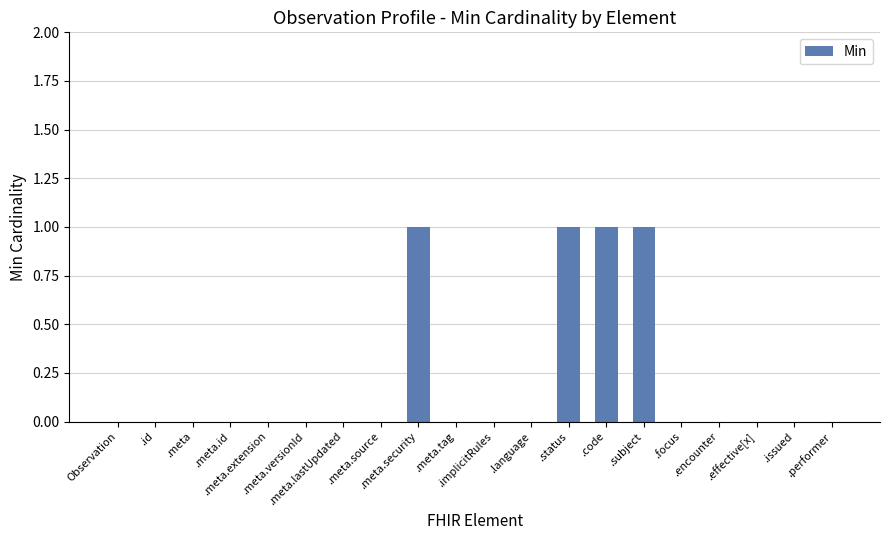

What is the sum of all values?

4